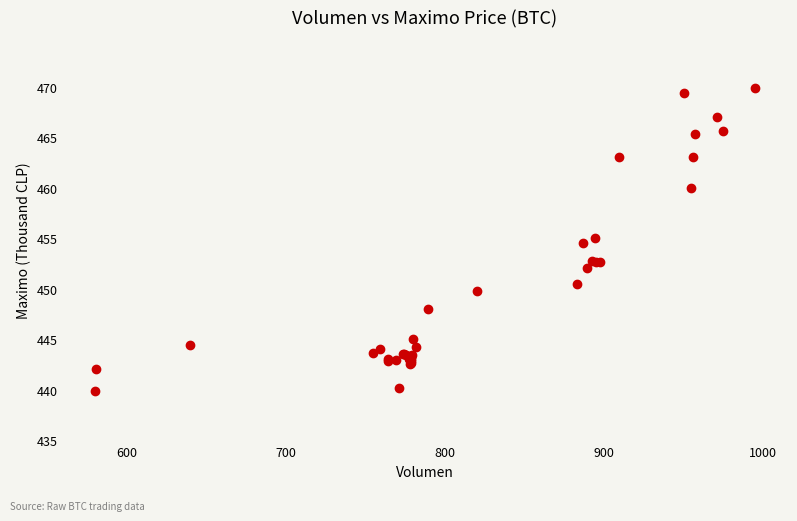

What Y value in the scatter plot is closest to 454?

454.5